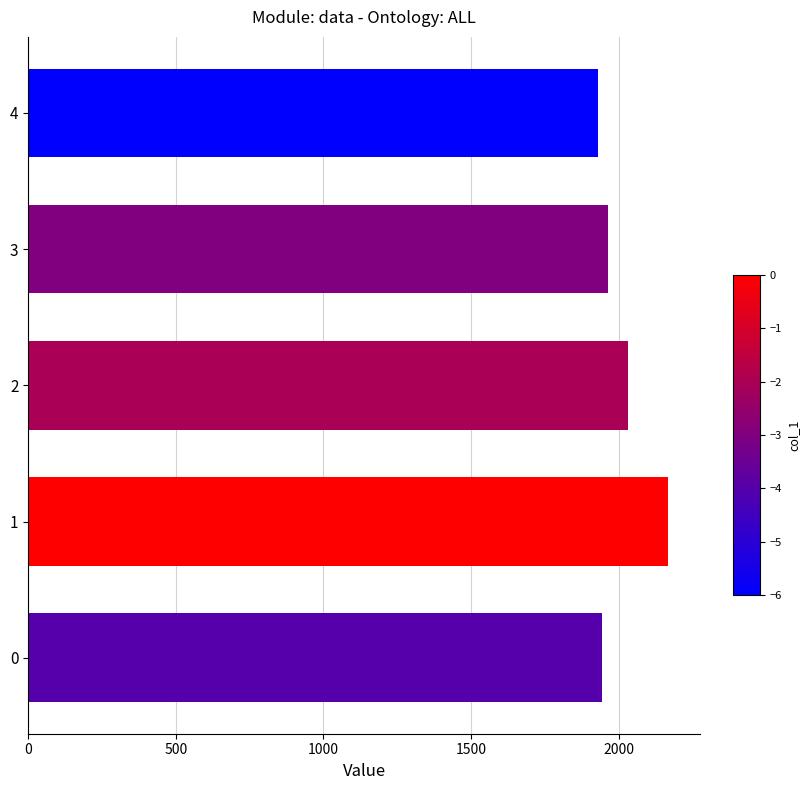

Reading bottom to top, list all the values displayed in this chart.

1945	2167	2033	1963	1931